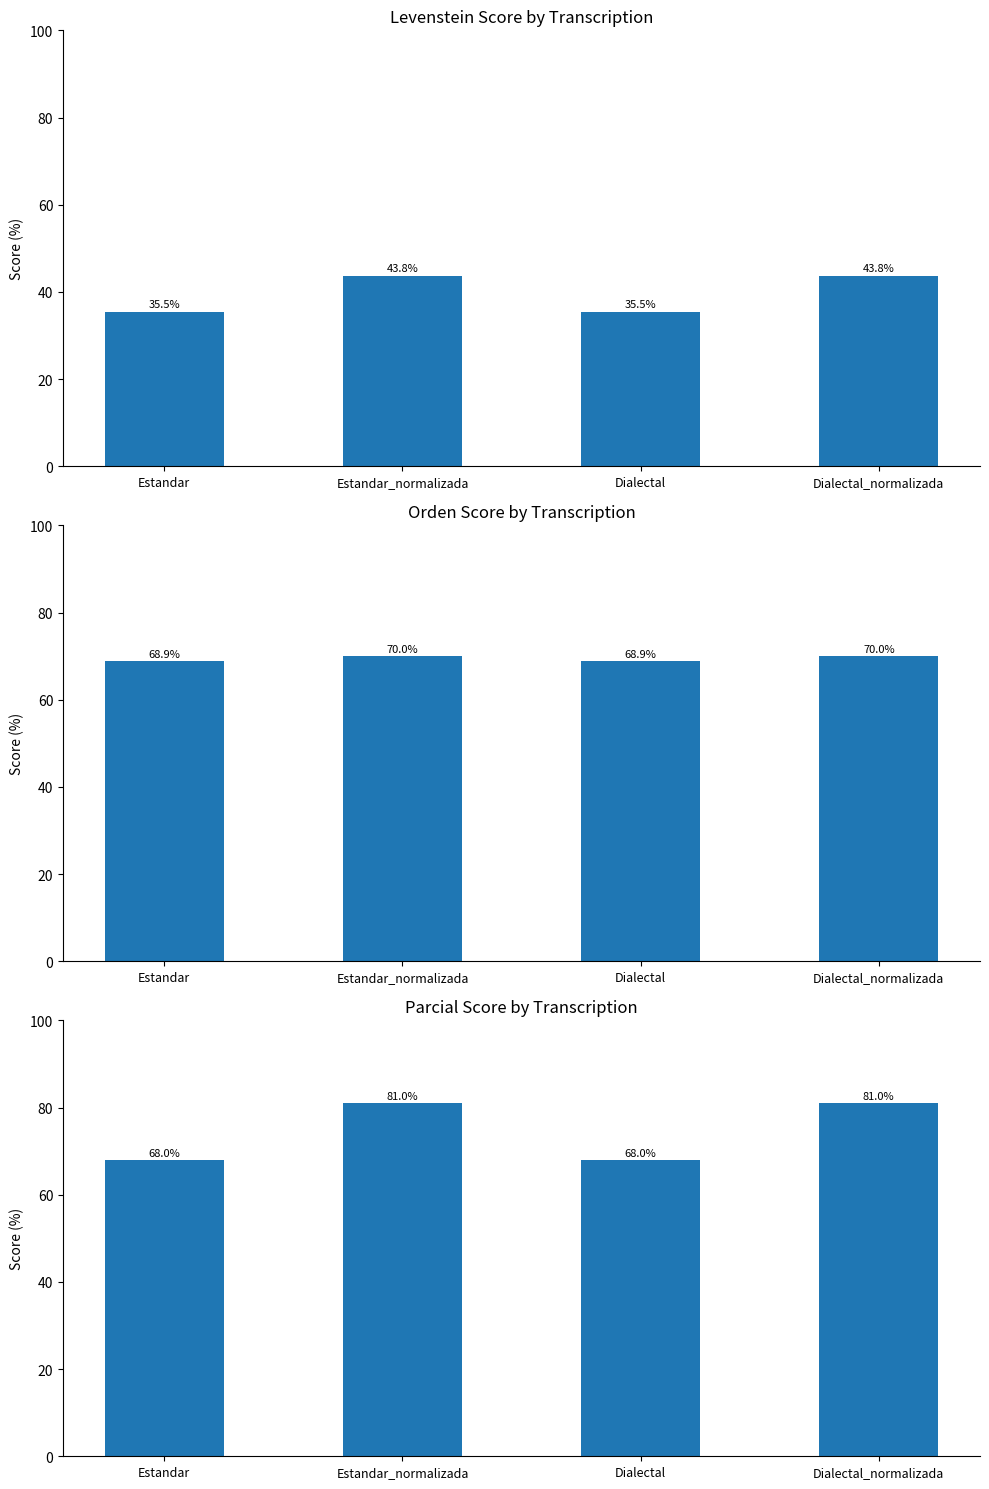

Read the Orden Score by Transcription value at Estandar_normalizada.

70.0